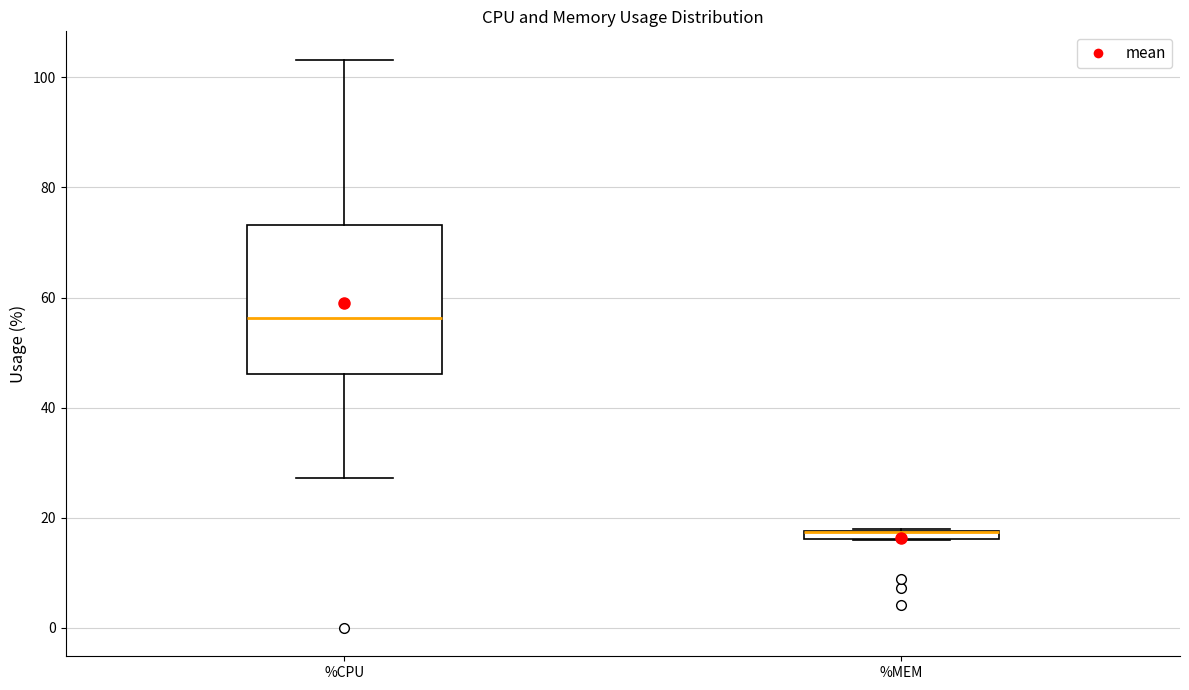

Which box is the tallest, from its lower edge to its upper edge?

%CPU